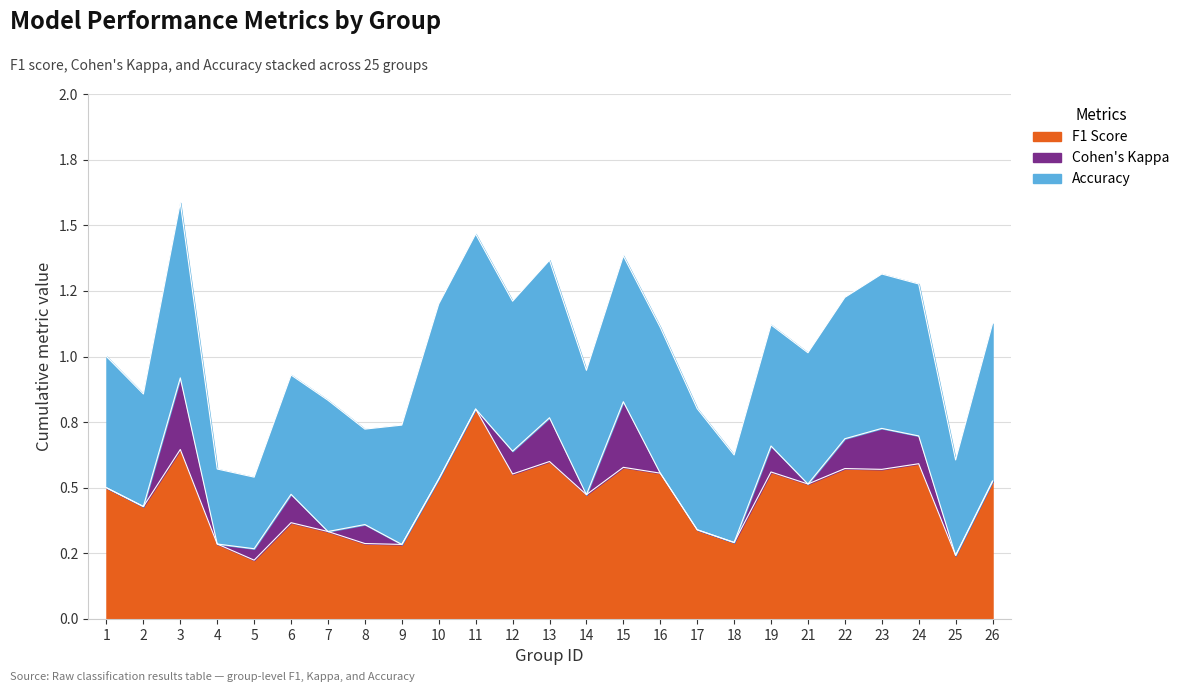

Reading left to right, list all the values displayed in this chart.

f1: 1=0.5	2=0.4	3=0.6	4=0.3	5=0.2	6=0.4	7=0.3	8=0.3	9=0.3	10=0.5	11=0.8	12=0.6	13=0.6	14=0.5	15=0.6	16=0.6	17=0.3	18=0.3	19=0.6	21=0.5	22=0.6	23=0.6	24=0.6	25=0.2	26=0.5
kappa: 1=0.0	2=0.0	3=0.3	4=0.0	5=0.0	6=0.1	7=0.0	8=0.1	9=0.0	10=0.0	11=0.0	12=0.1	13=0.2	14=0.0	15=0.2	16=0.0	17=0.0	18=0.0	19=0.1	21=0.0	22=0.1	23=0.2	24=0.1	25=0.0	26=0.0
accuracy: 1=0.5	2=0.4	3=0.7	4=0.3	5=0.3	6=0.5	7=0.5	8=0.4	9=0.5	10=0.7	11=0.7	12=0.6	13=0.6	14=0.5	15=0.6	16=0.6	17=0.5	18=0.3	19=0.5	21=0.5	22=0.5	23=0.6	24=0.6	25=0.4	26=0.6